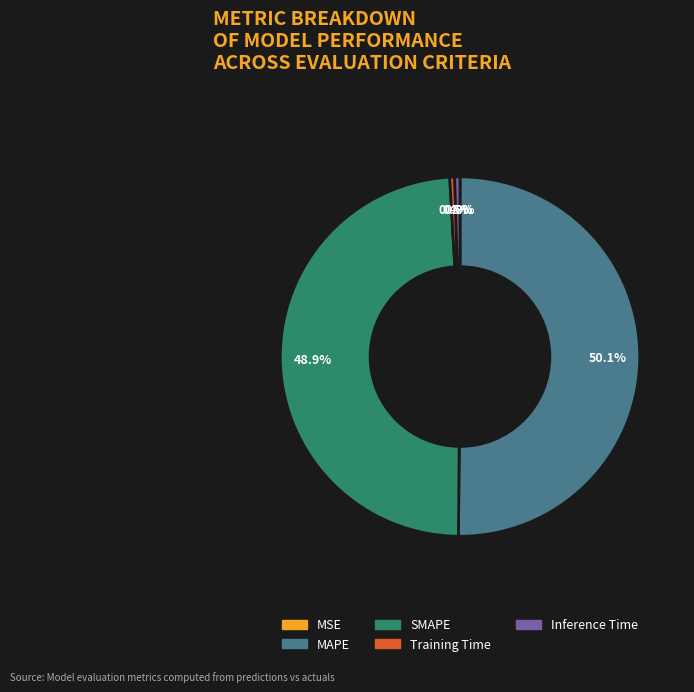

Does SMAPE represent more than half of the total?

No